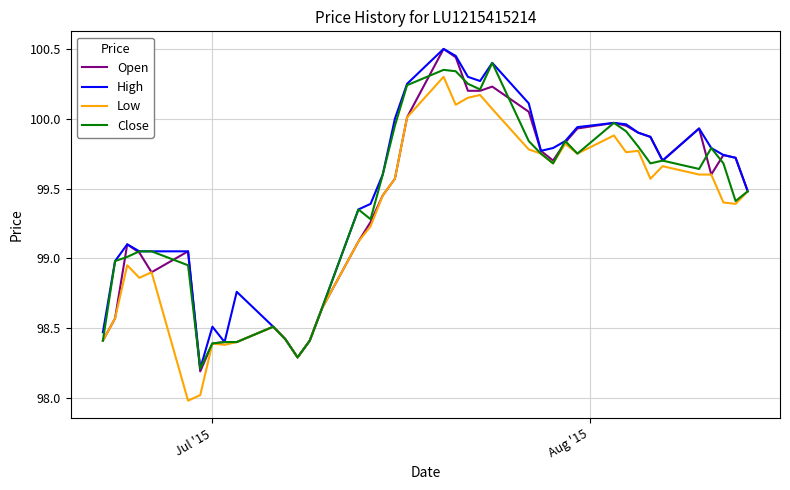

What is the smallest value displayed?

98.0